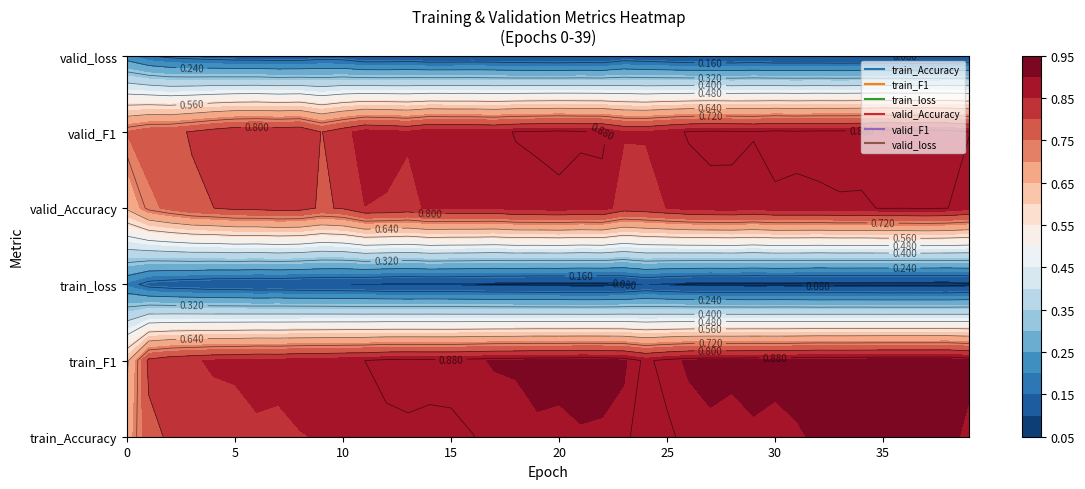

What is the minimum value for train_loss?

0.1